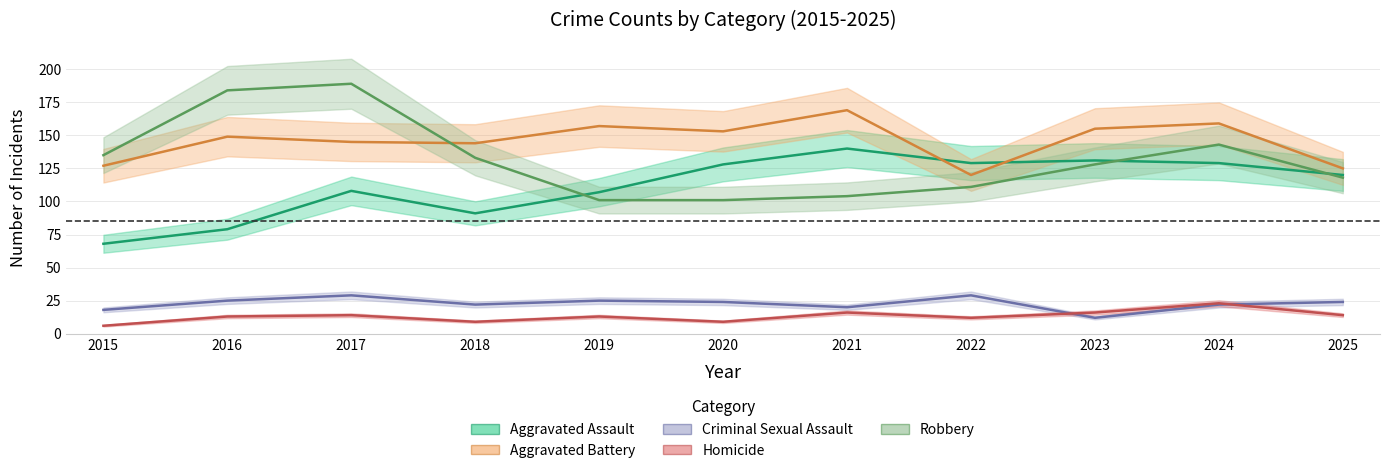

Is it true that Homicide equals 25 at 2021?

False